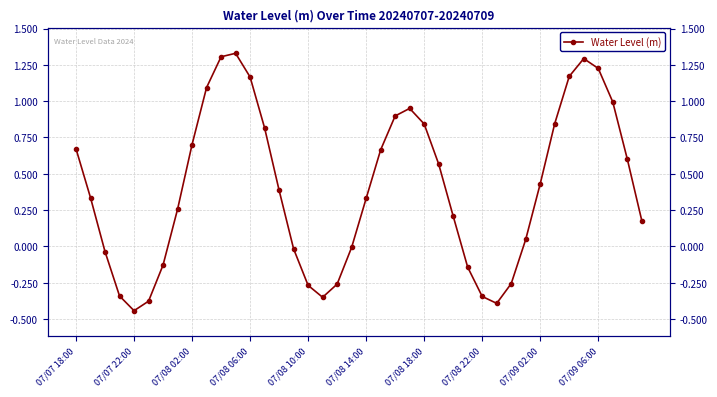

Is it true that the value at 34 is 1.2?

True